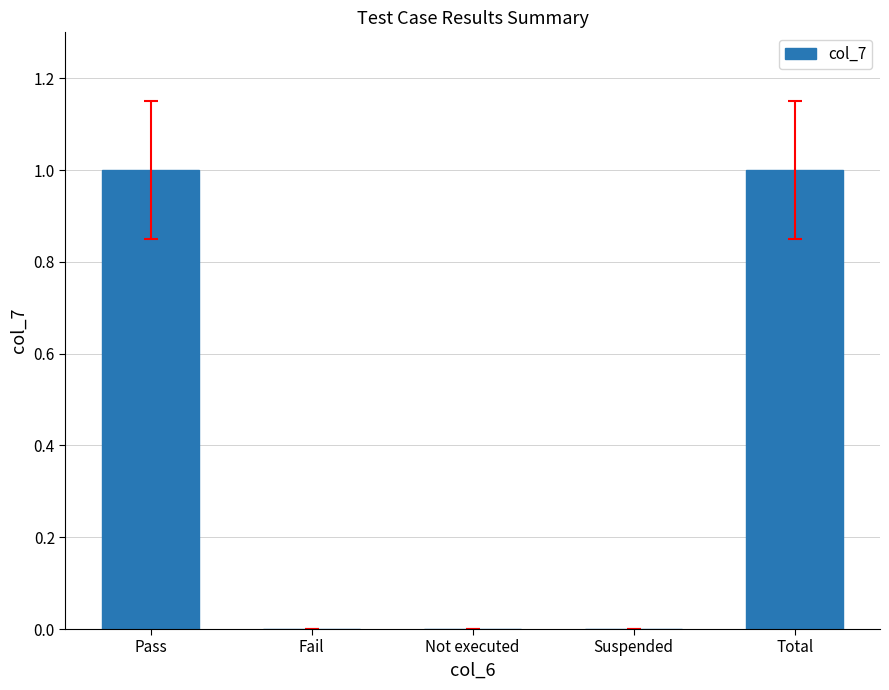

The value at Suspended is 1. True or false?

False